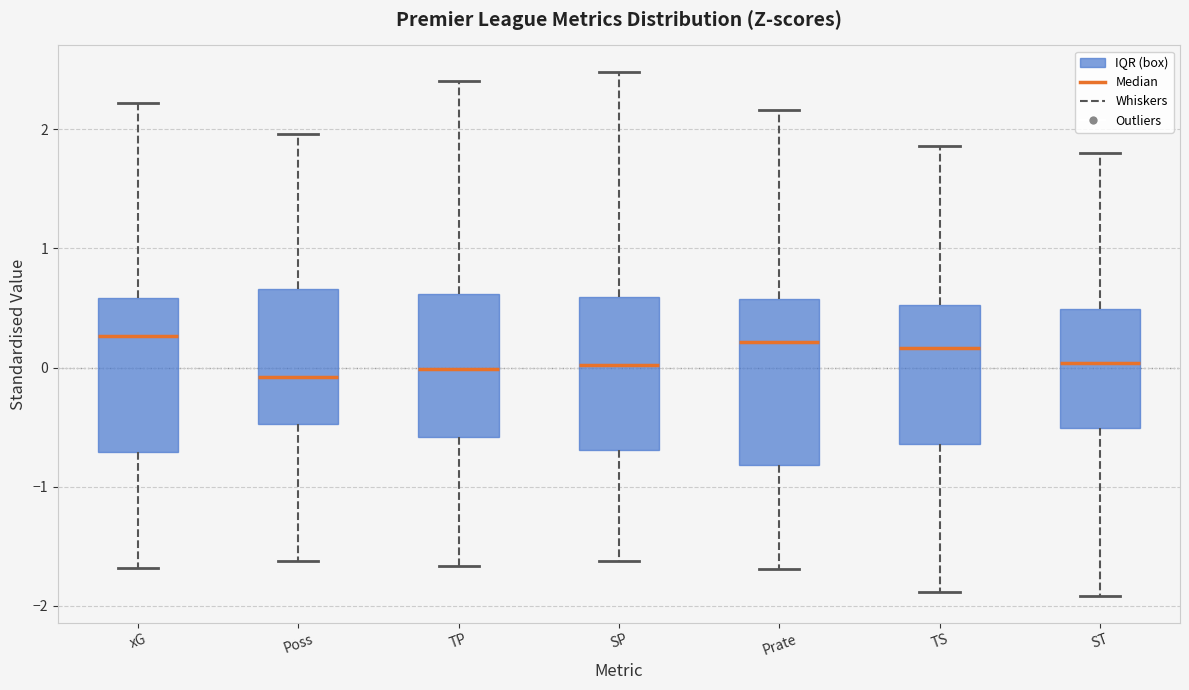

Reading left to right, transcribe this box plot: for each box, give where its median line is, the range the box spans, and where its two whiskers end, as read against the y-axis. The values are not printed on the chart, so give them approximately, as read against the axis.

xG: median 0.3, box -0.7 to 0.6, whiskers -1.7 to 2.2
Poss: median -0.1, box -0.5 to 0.7, whiskers -1.6 to 2.0
TP: median 0.0, box -0.6 to 0.6, whiskers -1.7 to 2.4
SP: median 0.0, box -0.7 to 0.6, whiskers -1.6 to 2.5
Prate: median 0.2, box -0.8 to 0.6, whiskers -1.7 to 2.2
TS: median 0.2, box -0.6 to 0.5, whiskers -1.9 to 1.9
ST: median 0.0, box -0.5 to 0.5, whiskers -1.9 to 1.8